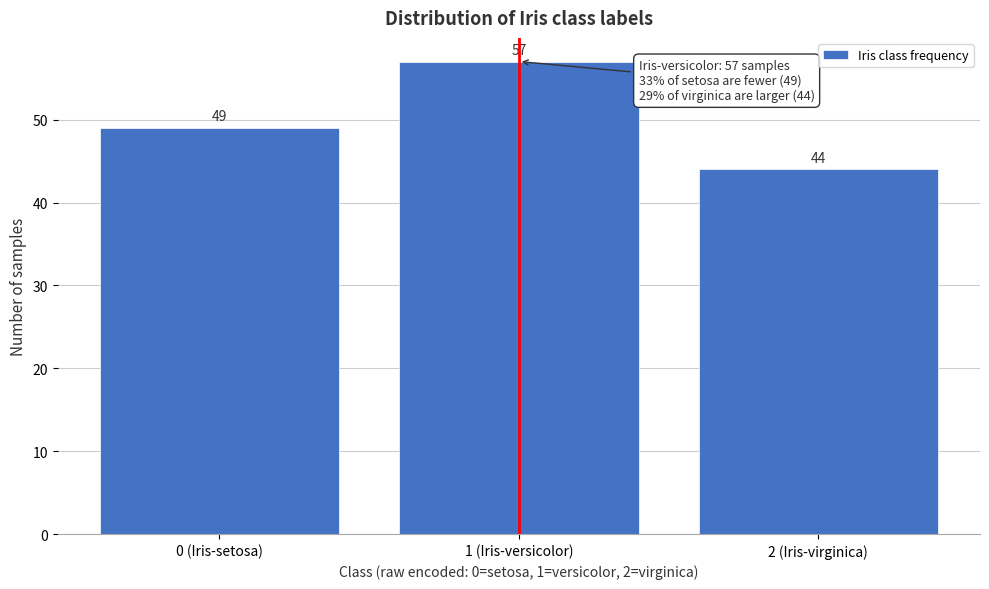

Reading right to left, transcribe all the data shown in this chart.

2 (Iris-virginica)=44	1 (Iris-versicolor)=57	0 (Iris-setosa)=49